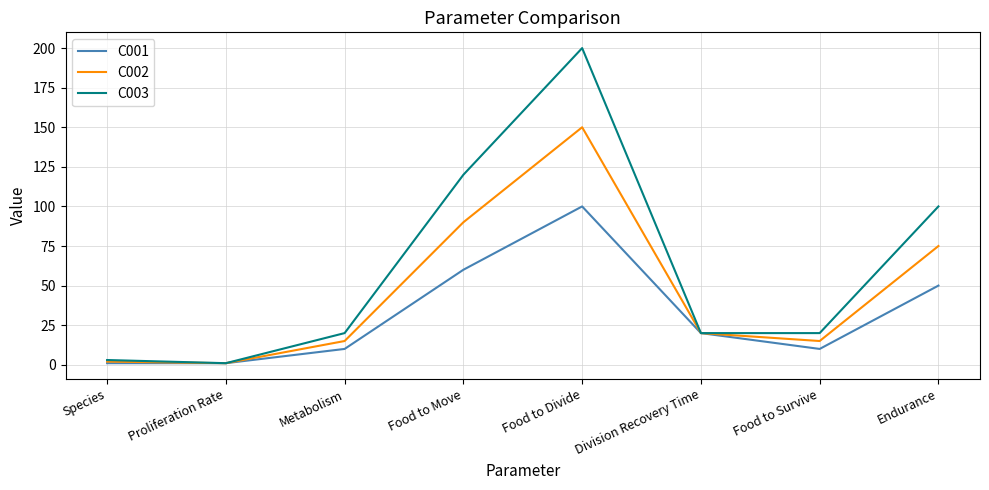

Read the C001 value at Food to Divide.

100